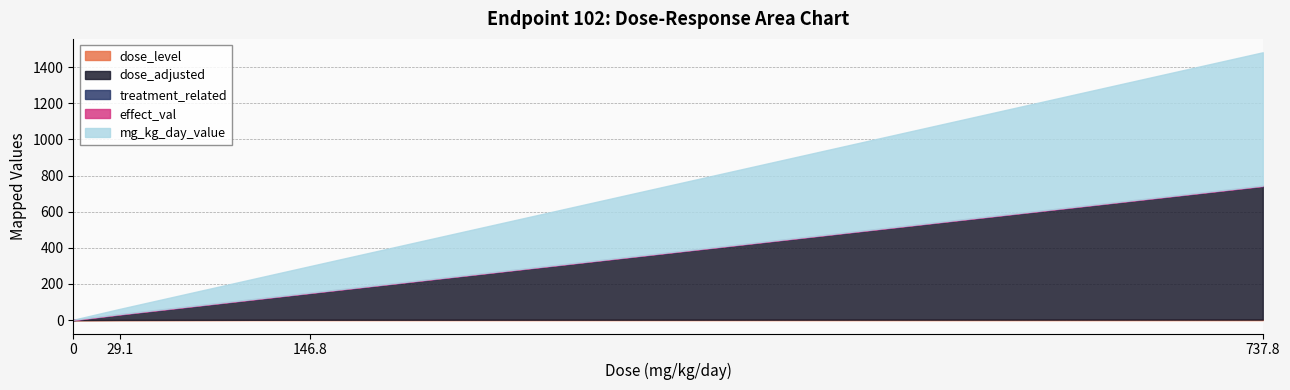

What is the difference between the maximum and minimum values in the dose_level series?

3.0